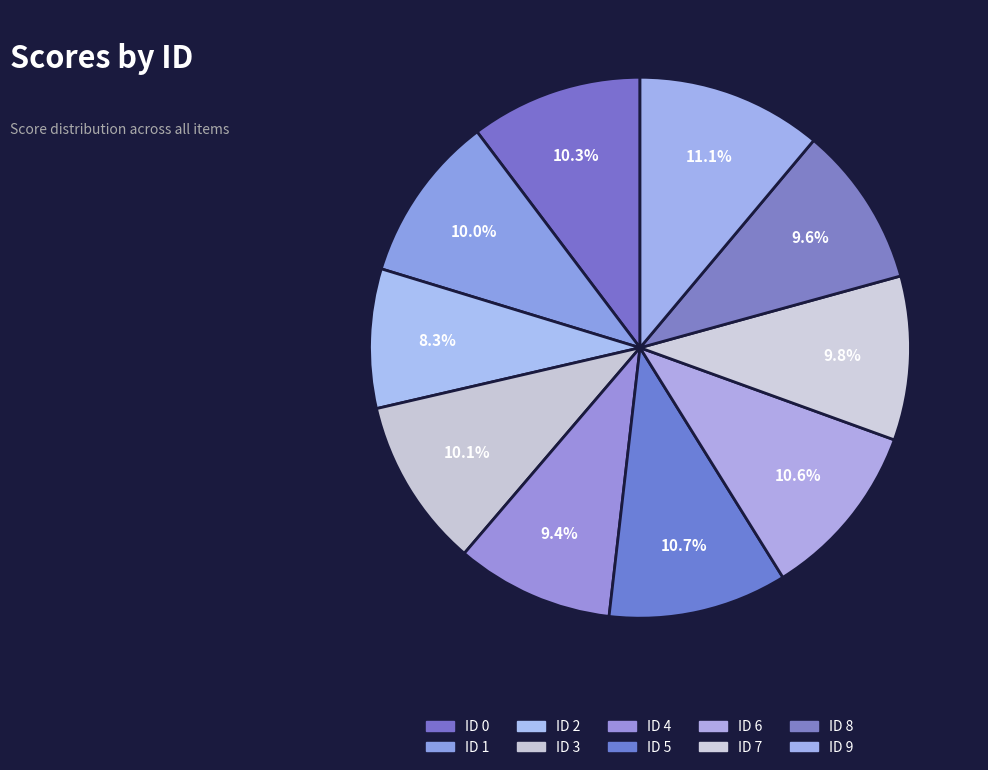

Count the number of slices in the pie.

10